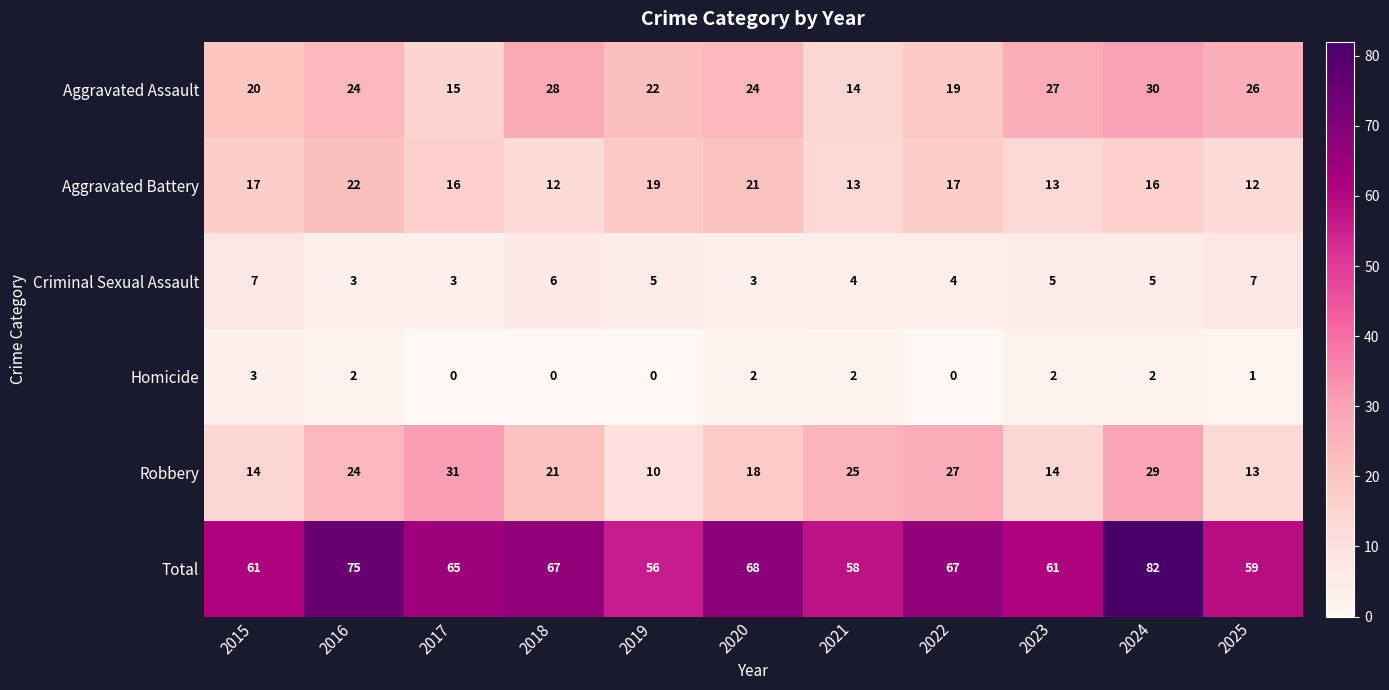

Is the value of Robbery at 2017 greater than the value of Aggravated Battery at 2016?

Yes